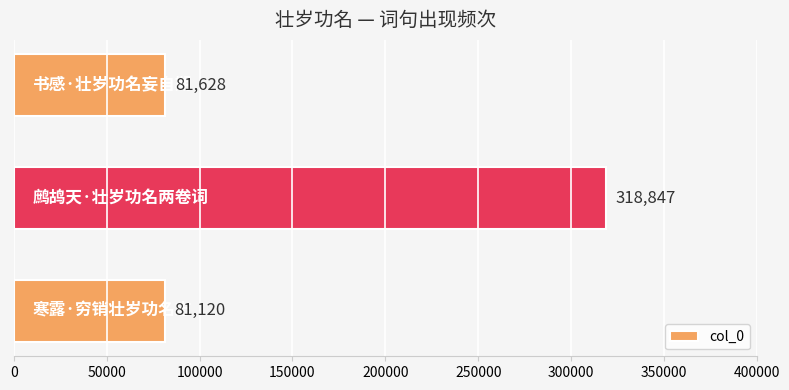

What is the smallest value displayed?

81120